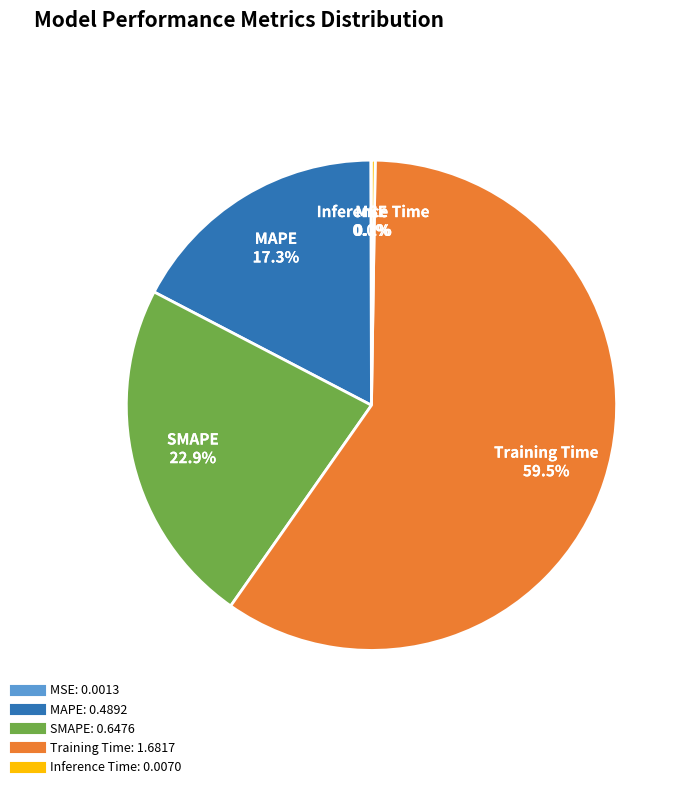

Which slice is the largest?

Training Time